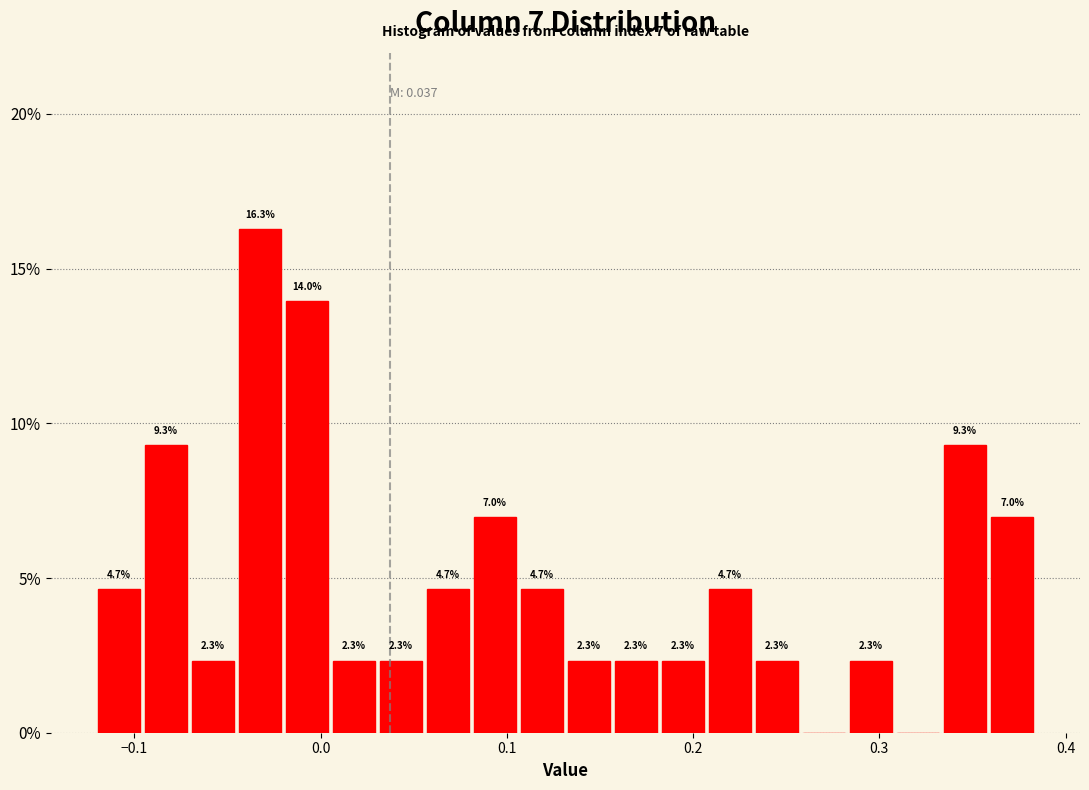

Read against the x-axis, roughly where is the centre of the tallest bar?

-0.03